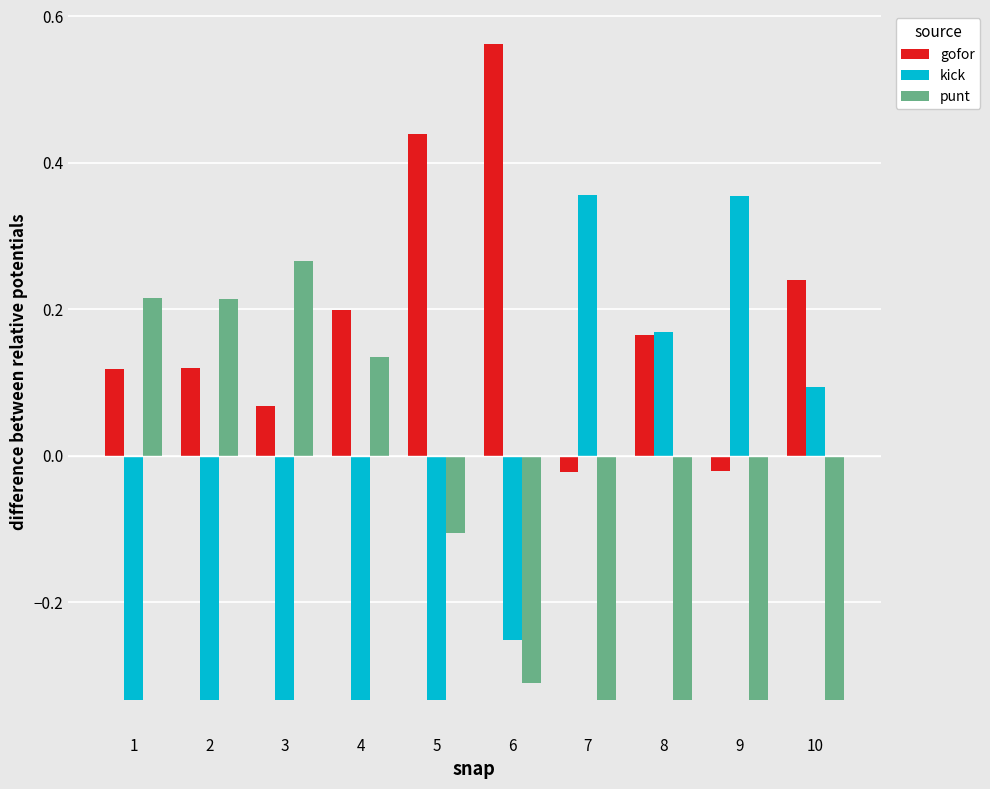

At which label does kick first exceed 0?

7